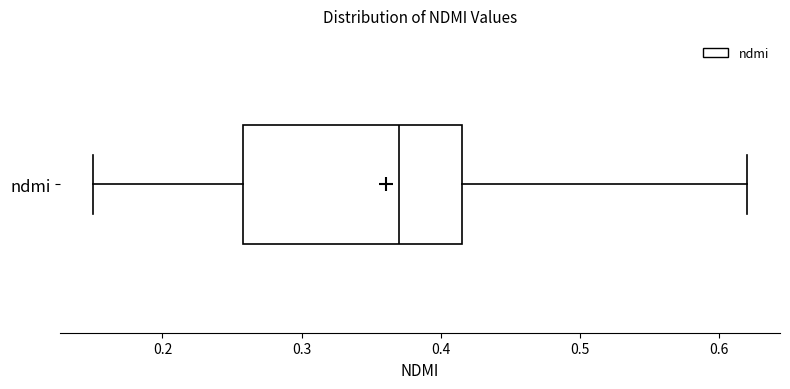

Read this box plot against the x-axis: the position of the median line, the range covered by the box, and the ends of both whiskers. The values are not printed on the chart, so give them approximately, as read against the axis.

median 0.37, box 0.26 to 0.42, whiskers 0.15 to 0.62